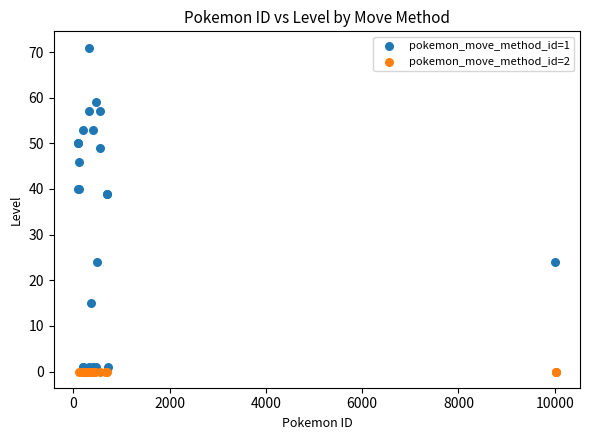

Which series reaches the maximum Y coordinate?

pokemon_move_method_id=1